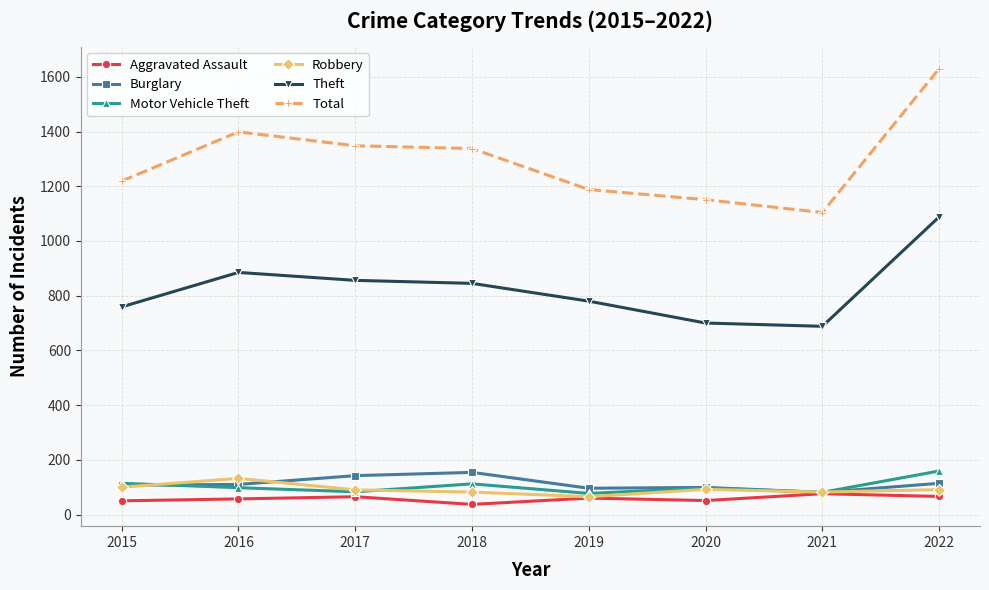

Read the Total value at 2015.

1219